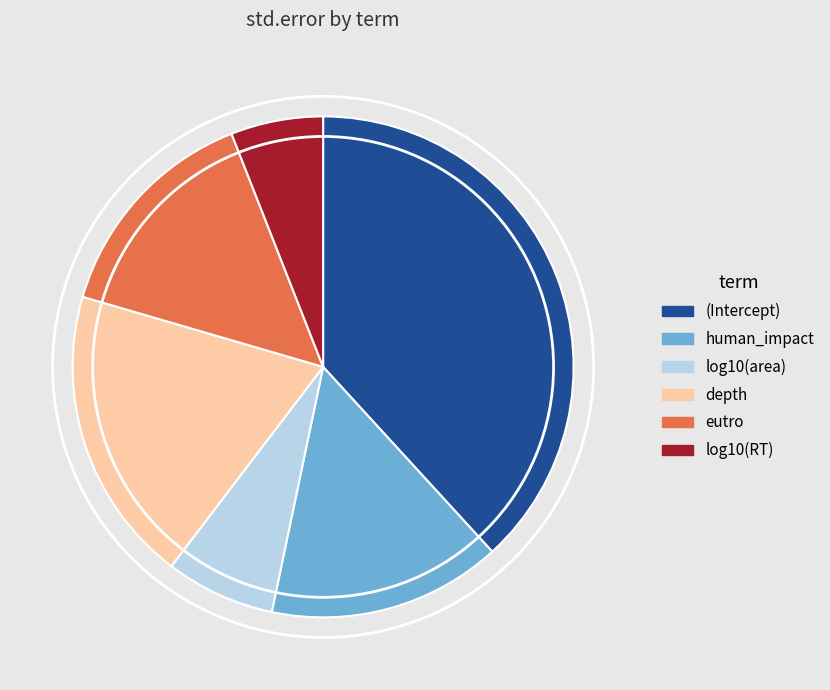

The log10(area) slice represents 7% of the pie. True or false?

True